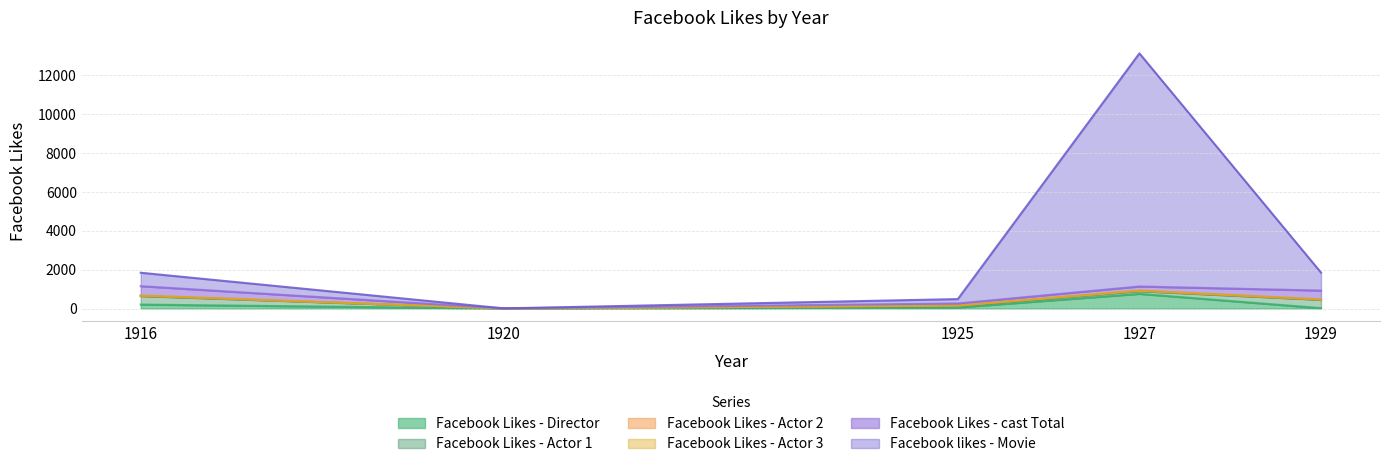

In Facebook Likes - Actor 3, how many points are higher than both neighbors (excluding endpoints)?

1